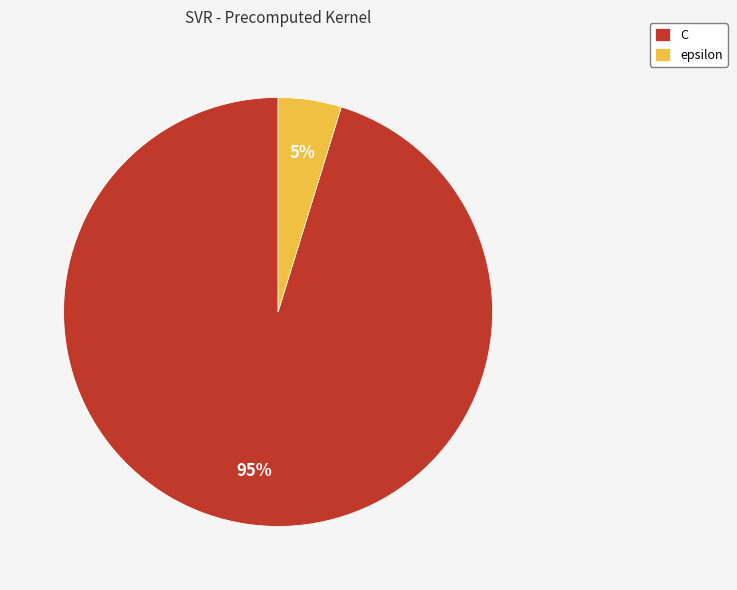

To the nearest percent, what is the difference between the C and epsilon slice percentages?

90%